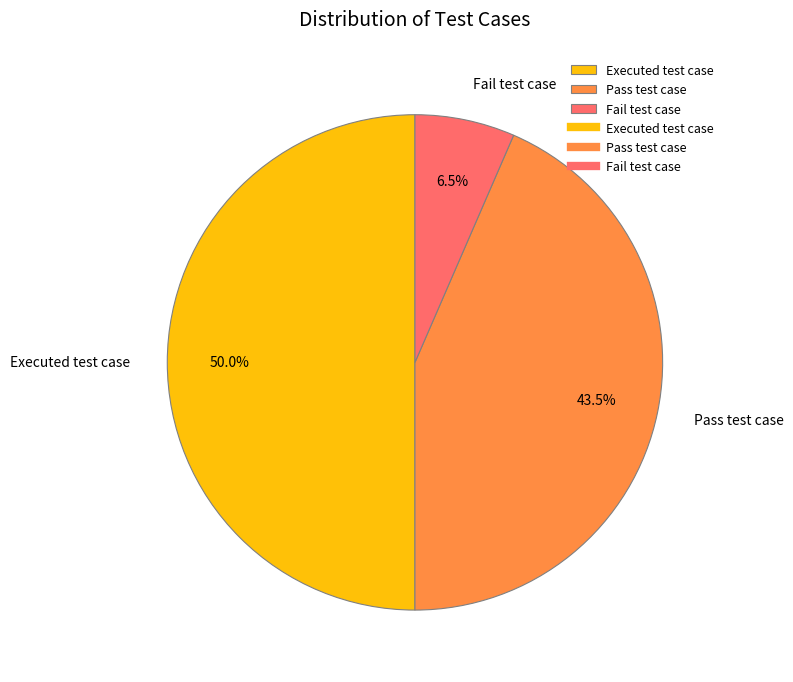

Does Pass test case represent more than half of the total?

No